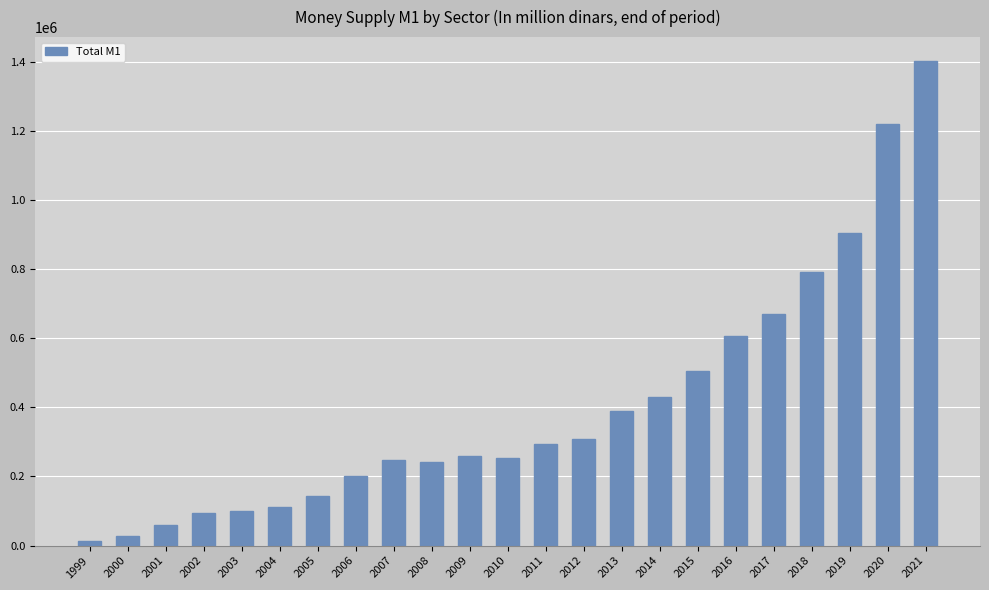

What is the difference between the maximum and minimum values?

1386317.9